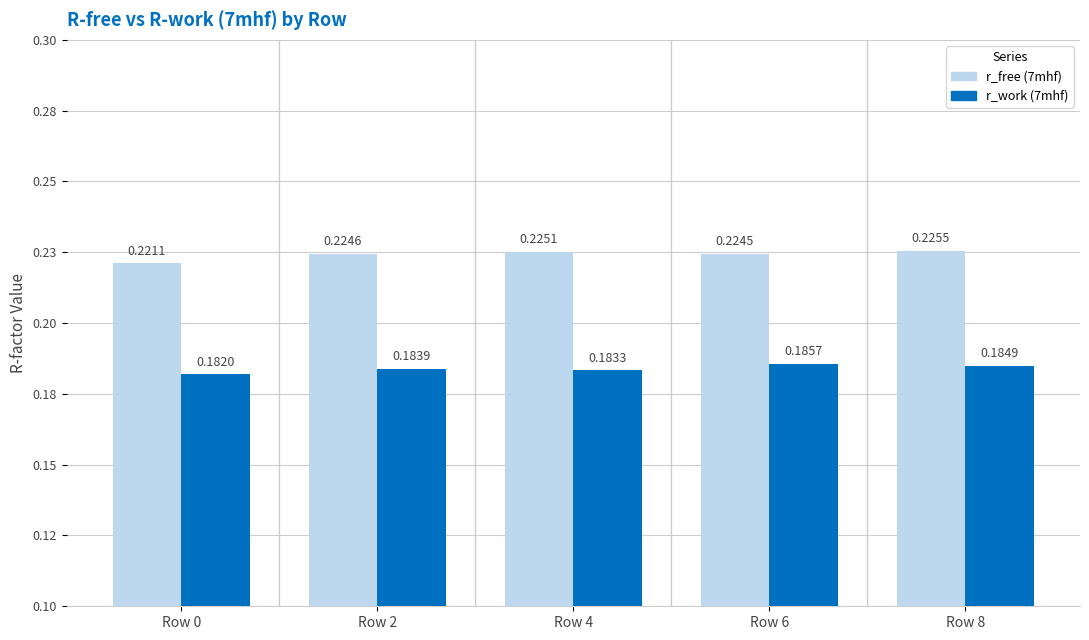

Reading right to left, transcribe all the data shown in this chart.

r_free (7mhf): 0.2	0.2	0.2	0.2	0.2
r_work (7mhf): 0.2	0.2	0.2	0.2	0.2